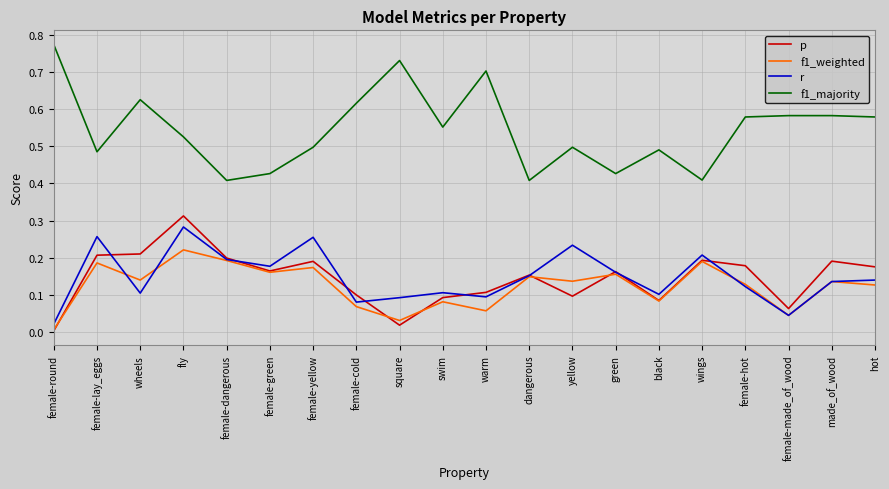

What position from the left is black?

15